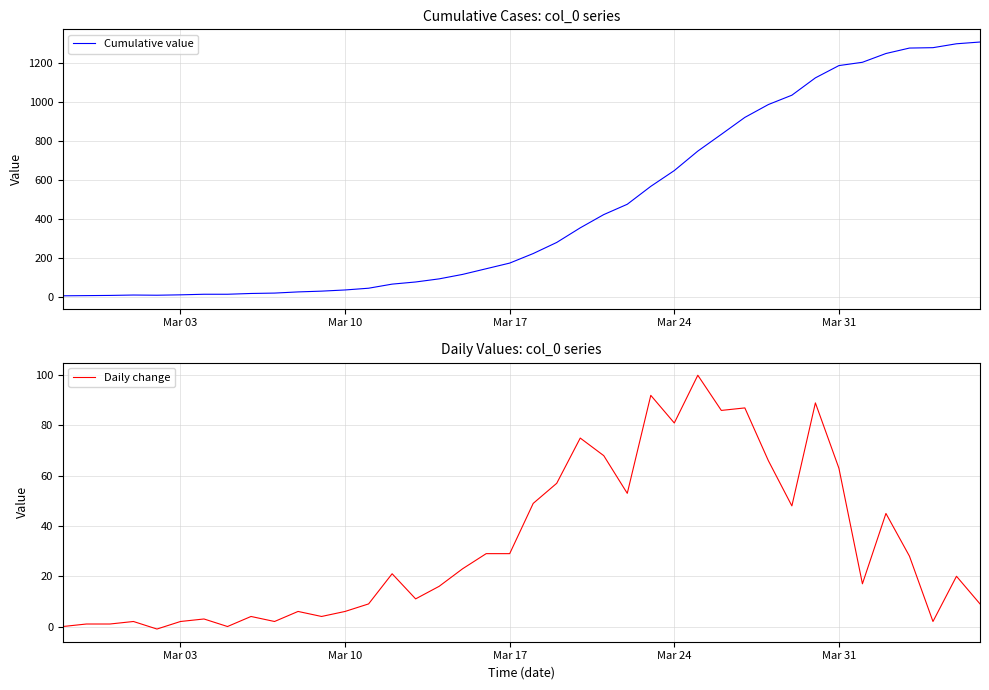

What is the highest value of the Daily change series?

100